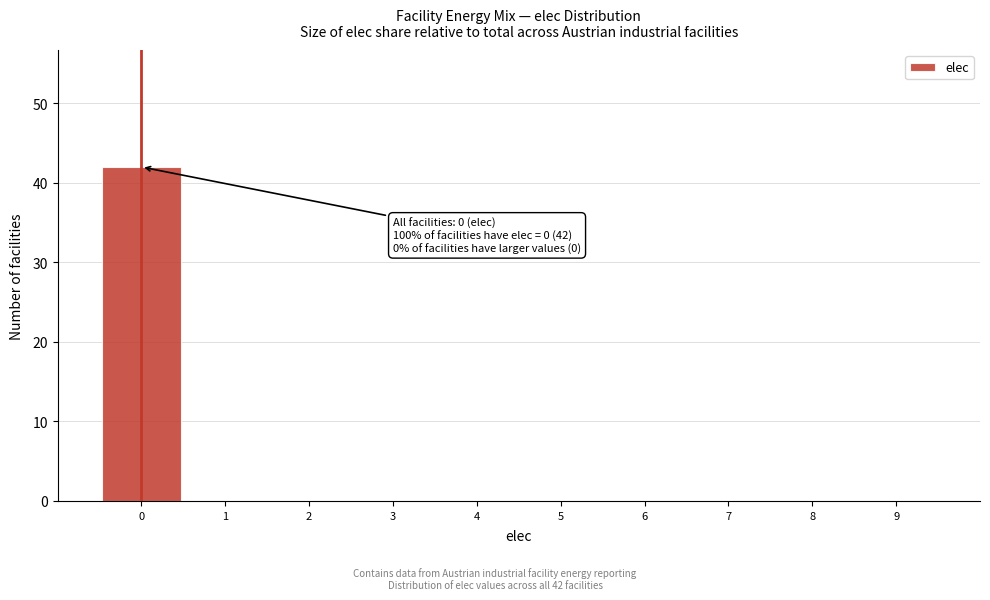

Reading left to right, list all the values displayed in this chart.

0=42	1=0	2=0	3=0	4=0	5=0	6=0	7=0	8=0	9=0